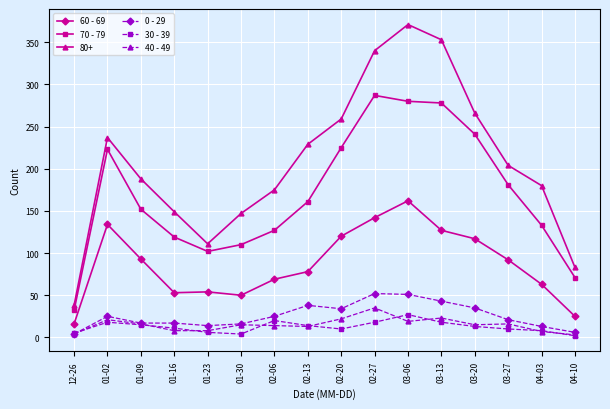

How many distinct data groups are displayed?

6